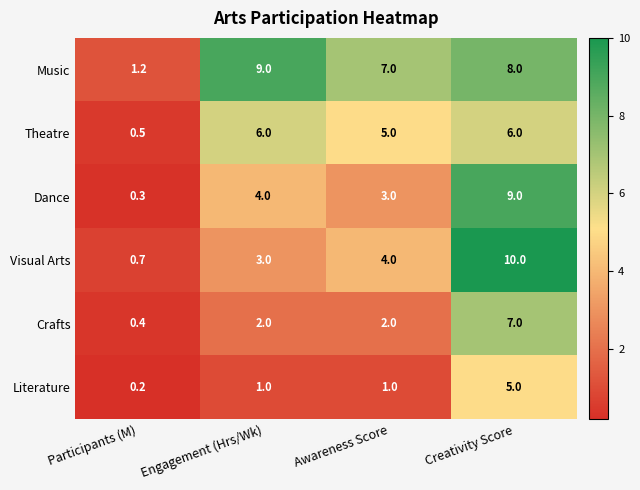

What is the difference between the Crafts values at Creativity Score and Participants (M)?

6.6